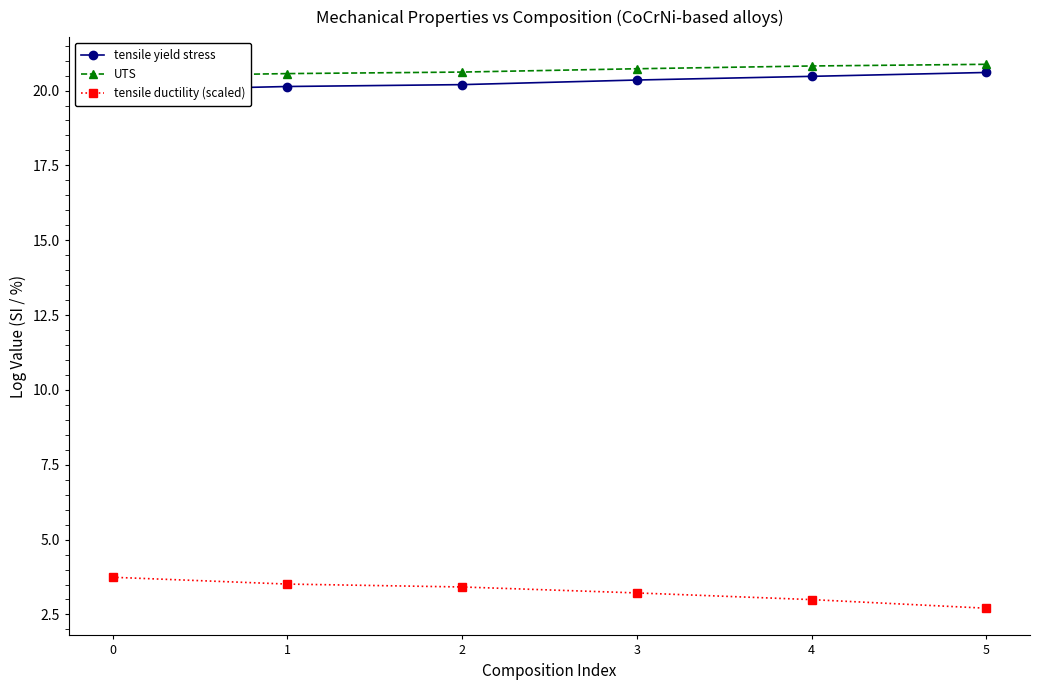

True or false: UTS has more than 0 points higher than both neighbors.

False